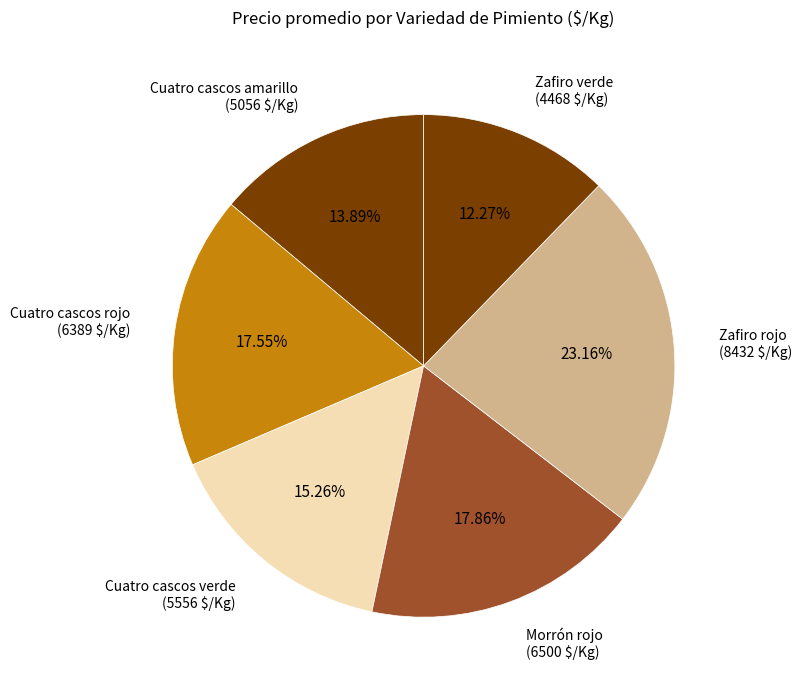

To the nearest percent, what is the average slice percentage?

17%